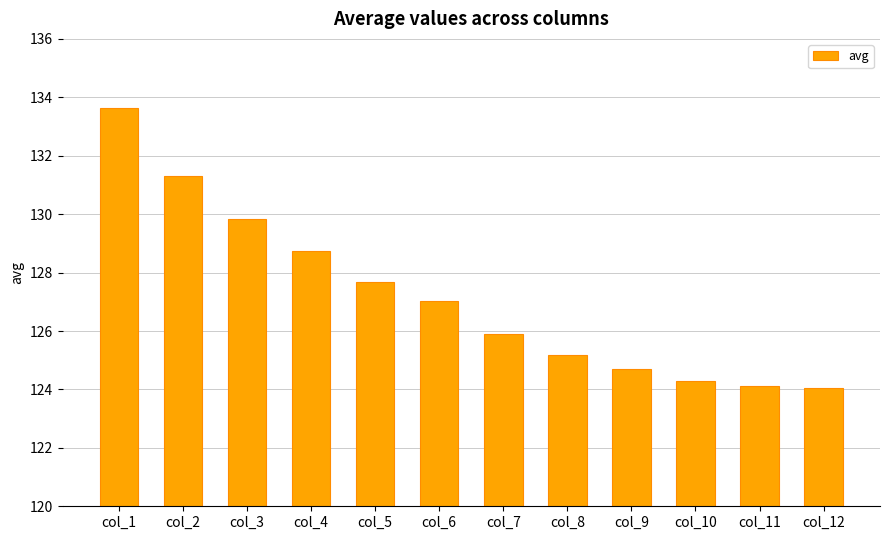

Between col_9 and col_7, which is larger?

col_7